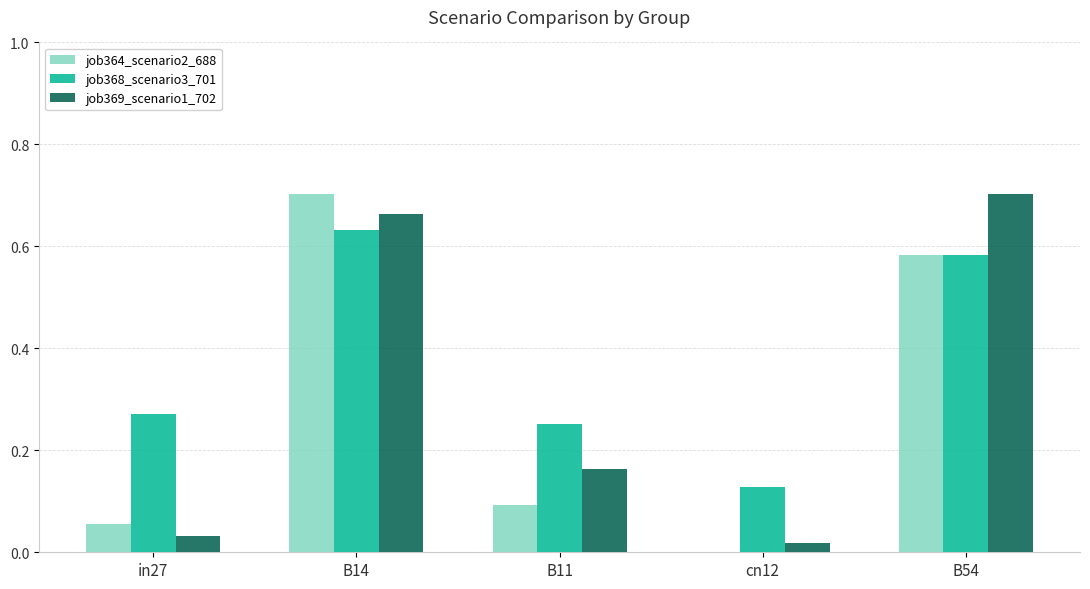

What is the sum of the job364_scenario2_688 values at B14 and in27?

0.8